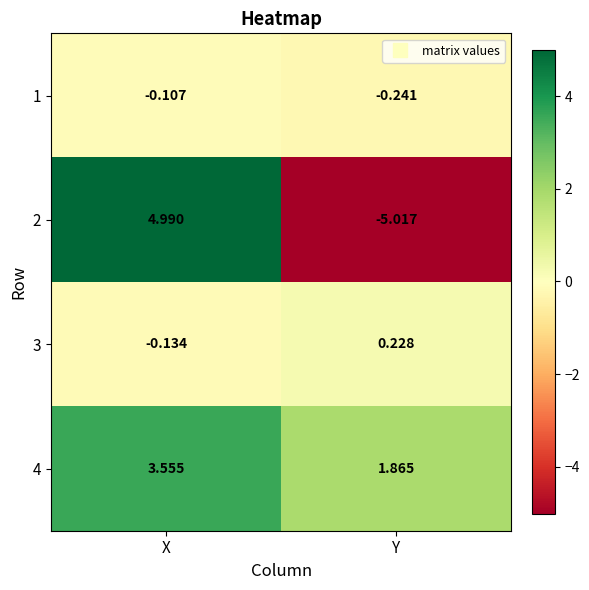

Which label corresponds to the smallest value in the chart?

Y